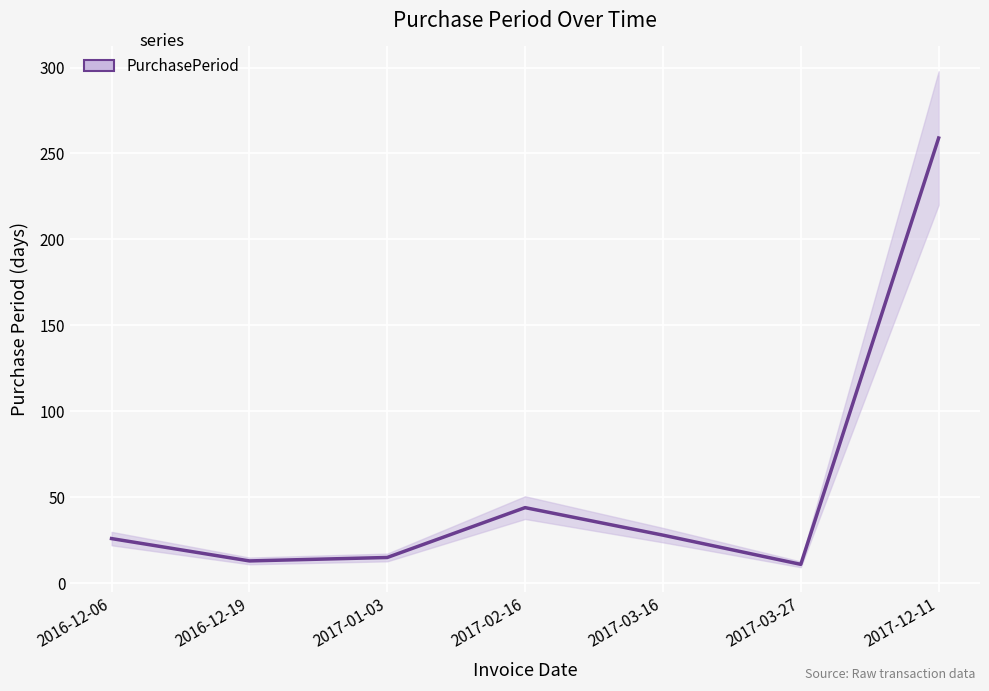

How many points are higher than both their immediate neighbors (excluding endpoints)?

1